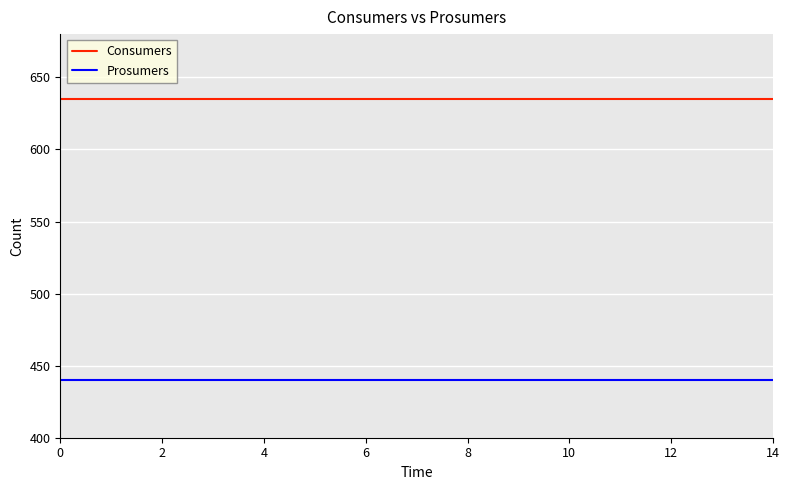

Which series has the largest total across all categories?

Consumers